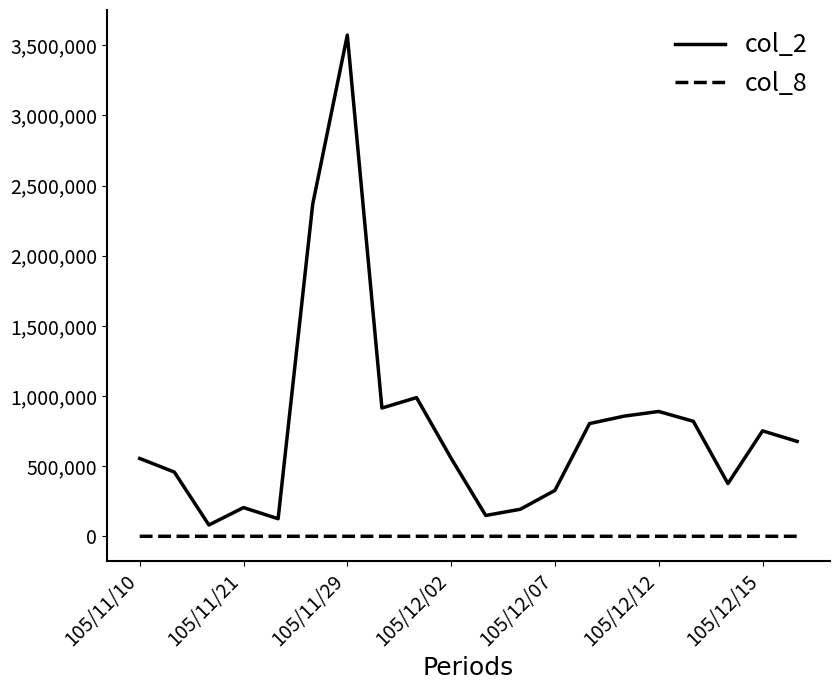

True or false: col_2 and col_8 intersect in this chart.

False